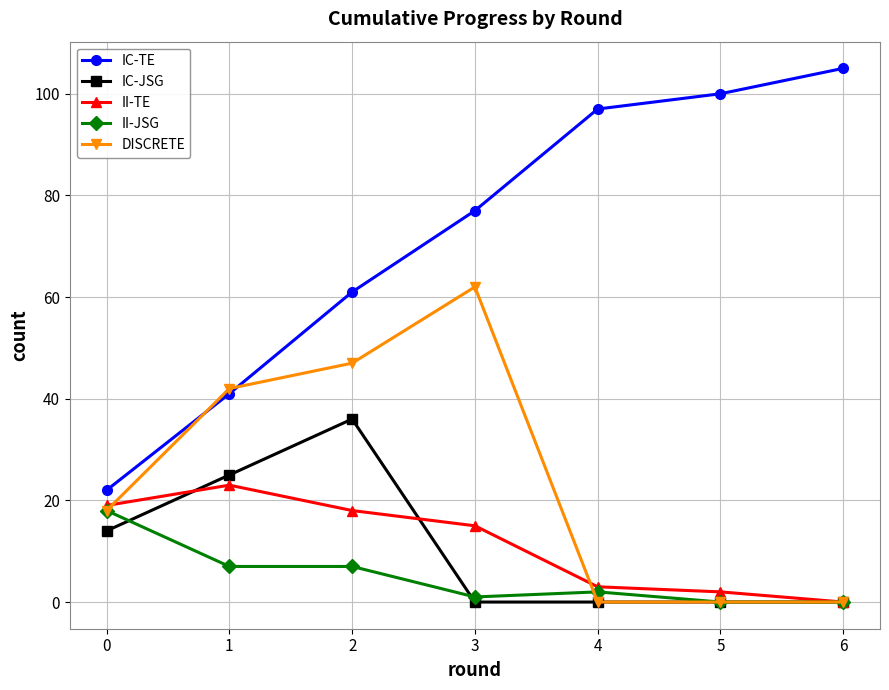

How many lines are shown in the chart?

5